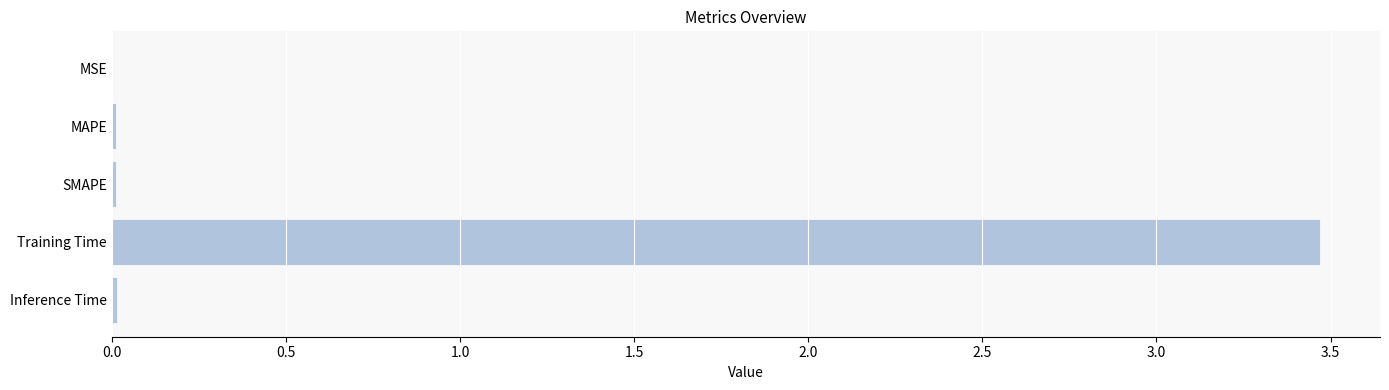

What is the sum of all values?

3.5